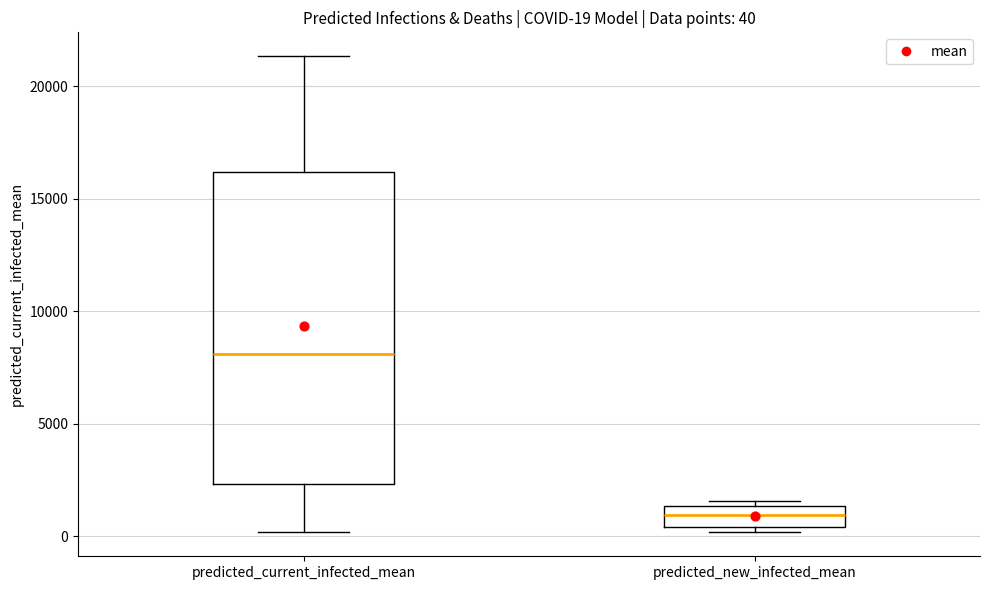

Which box has the lowest median line?

predicted_new_infected_mean